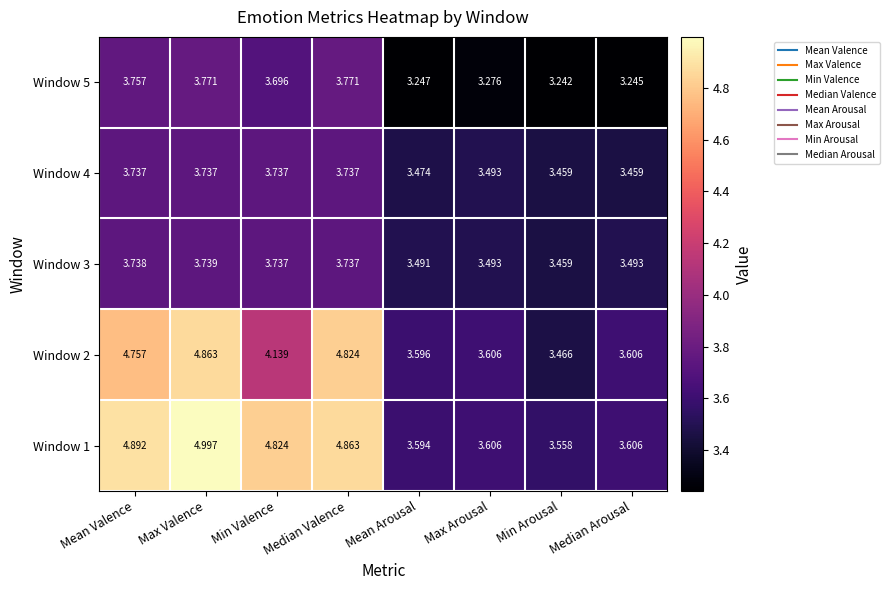

At which label is Window 5 closest to 3?

Min Arousal